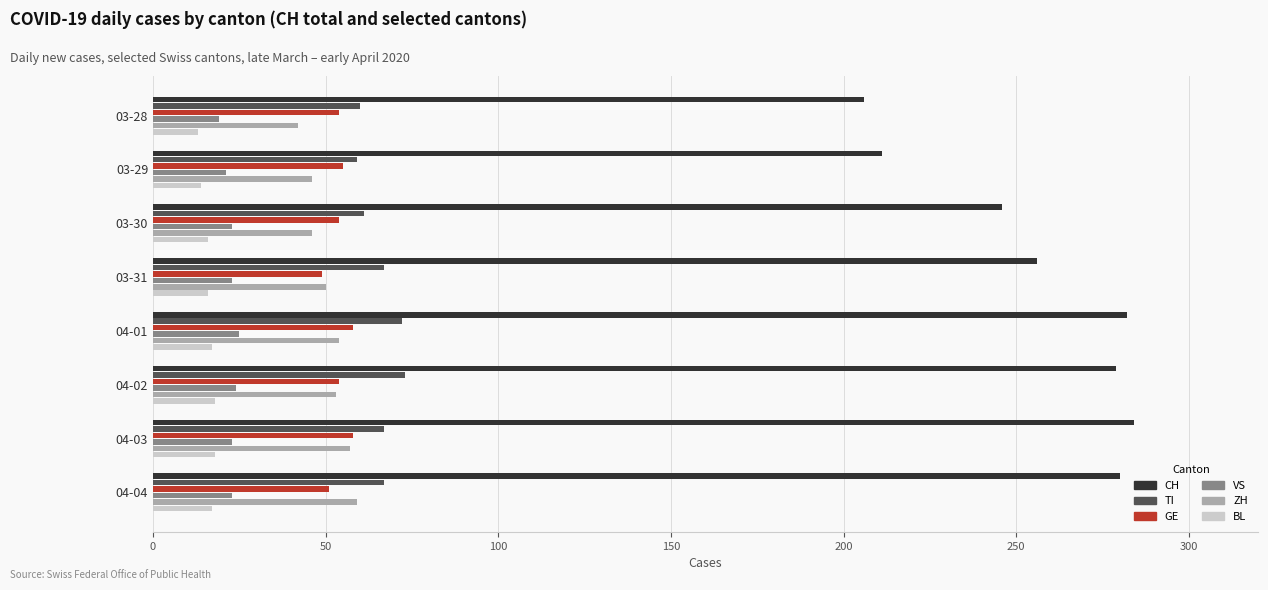

The ZH series shows 46 at 03-30. True or false?

True